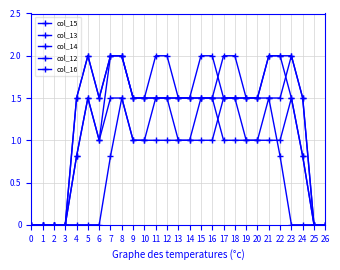

At which category is the sum across all series the highest?

8